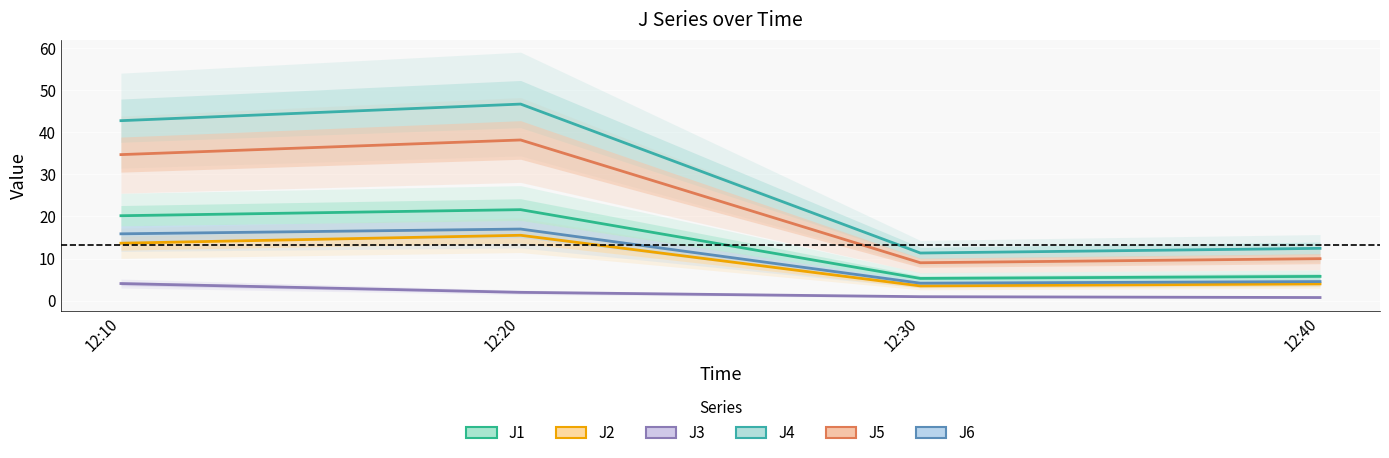

What is the value of the J3 point at the 3rd from the left?

0.9